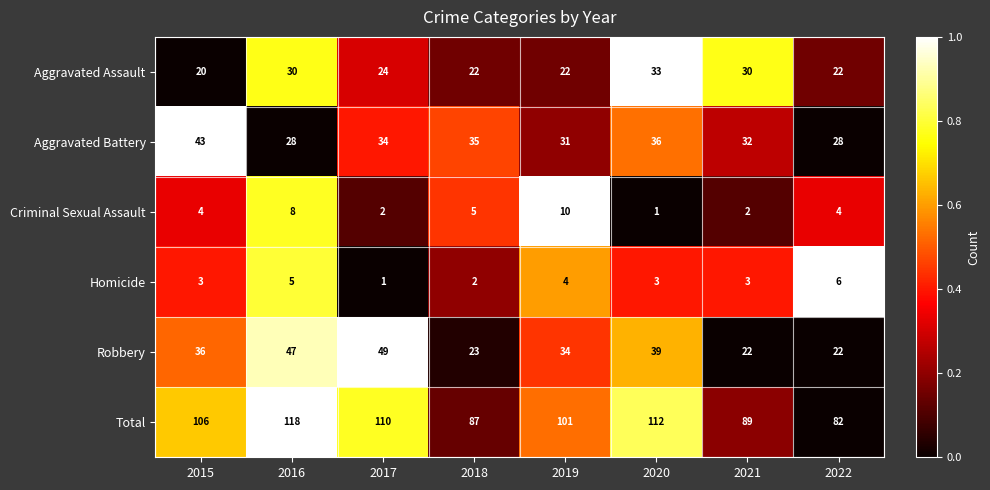

True or false: Criminal Sexual Assault has a value of 3 at 2017.

False